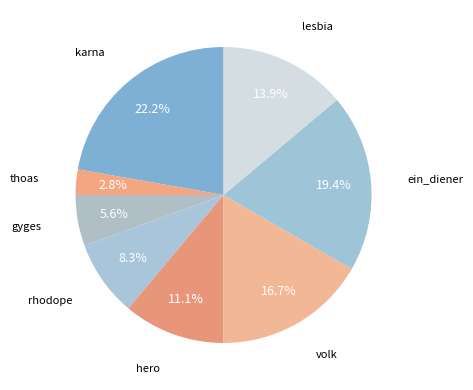

Is the sum of rhodope and karna greater than half?

No